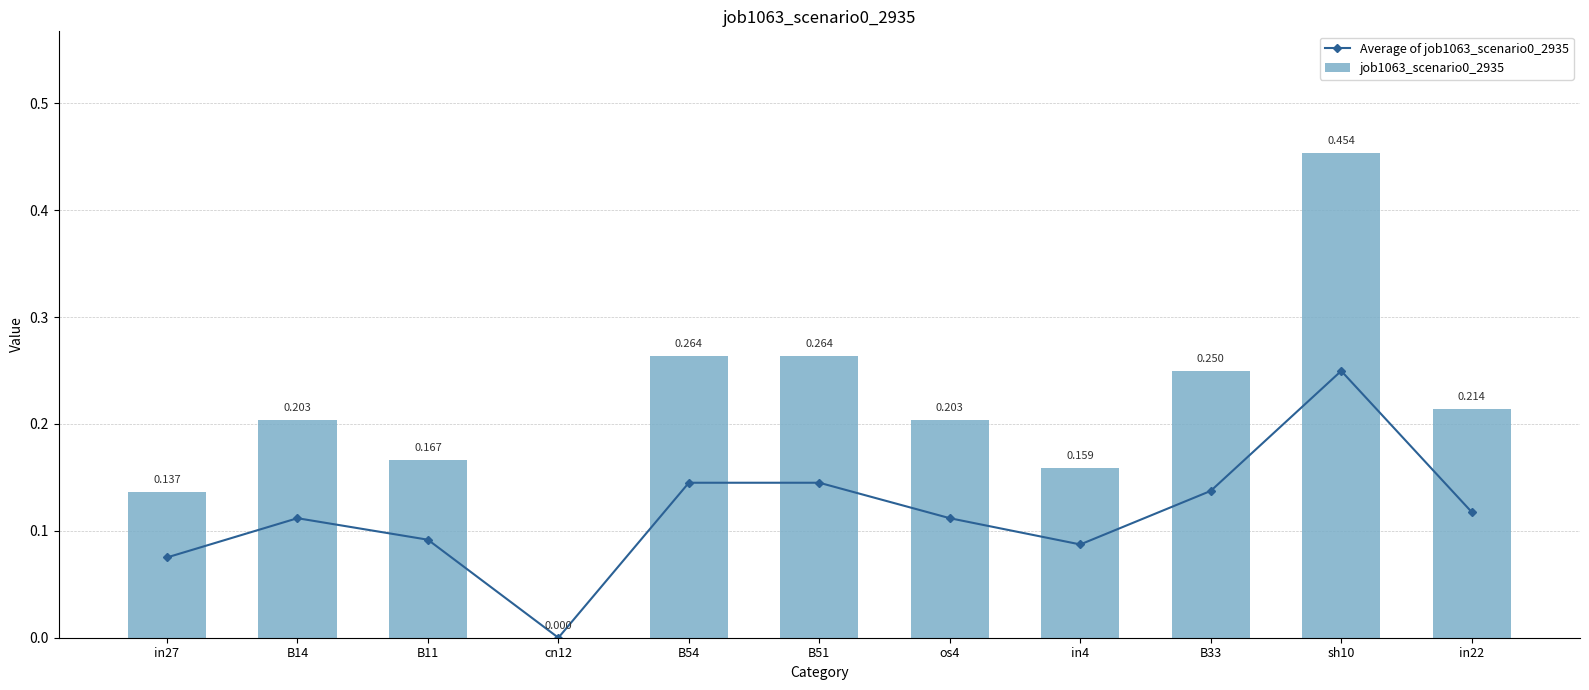

Reading right to left, list all the values displayed in this chart.

Average of job1063_scenario0_2935: in22=0.1	sh10=0.2	B33=0.1	in4=0.1	os4=0.1	B51=0.1	B54=0.1	cn12=0.0	B11=0.1	B14=0.1	in27=0.1
job1063_scenario0_2935: in22=0.2	sh10=0.5	B33=0.2	in4=0.2	os4=0.2	B51=0.3	B54=0.3	cn12=0.0	B11=0.2	B14=0.2	in27=0.1